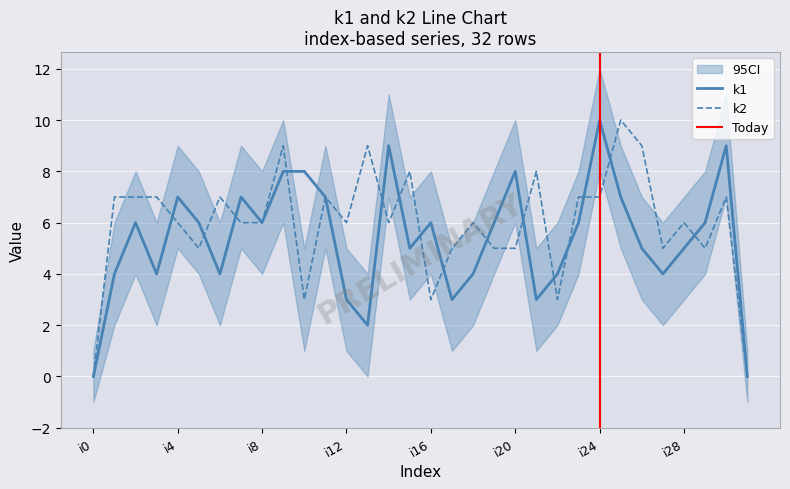

True or false: k1 has a value of 3 at i10.

False